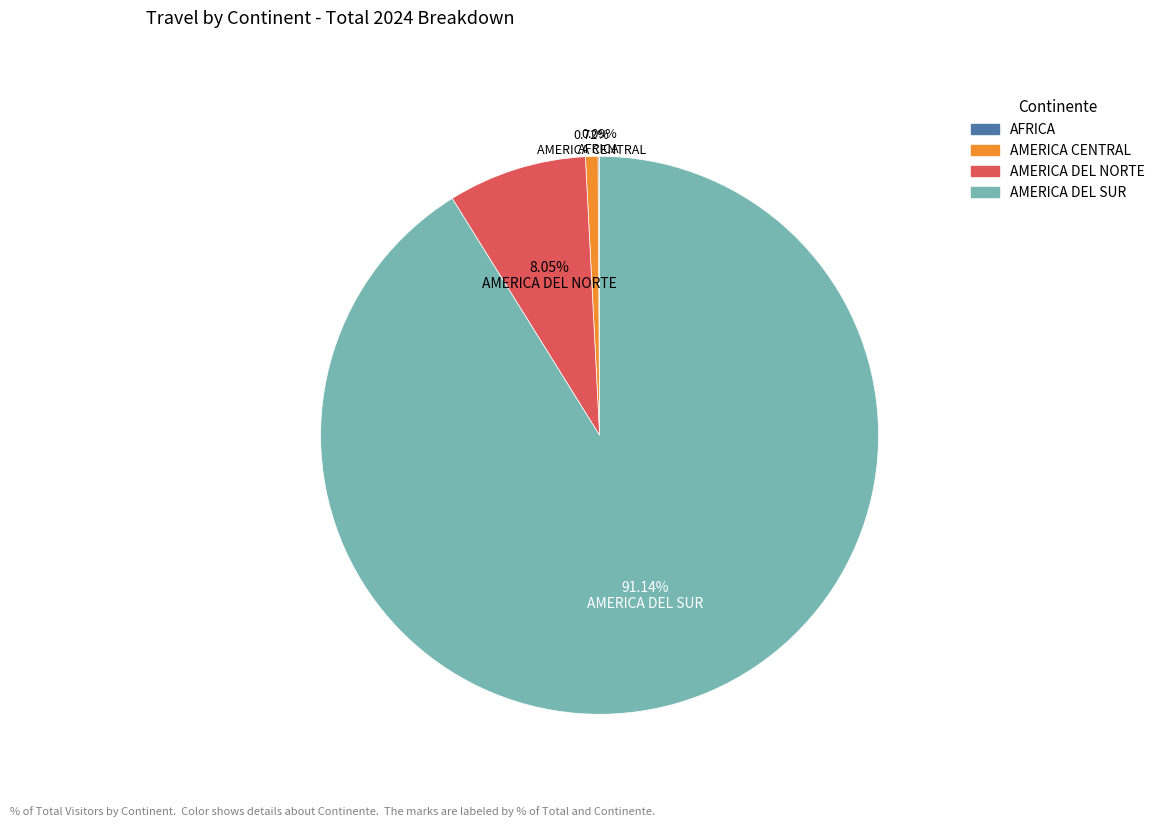

Is there any slice that represents more than half of the pie?

Yes